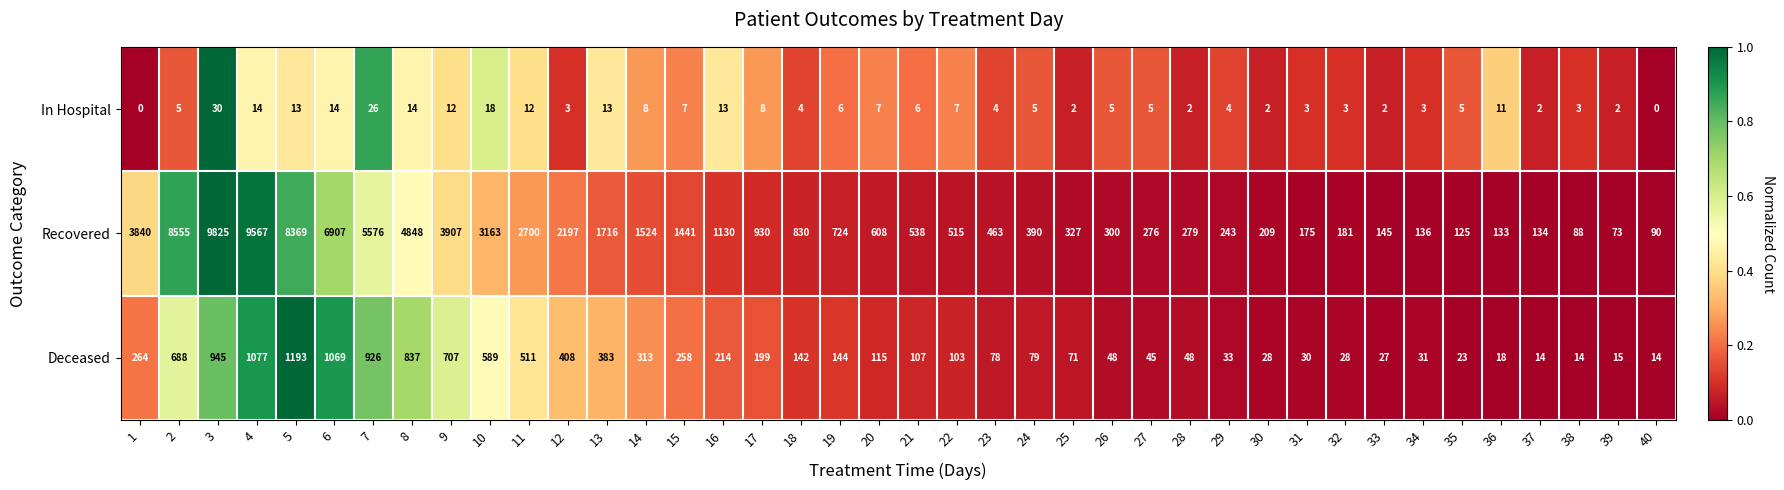

What is the total value across all series at 33?

174